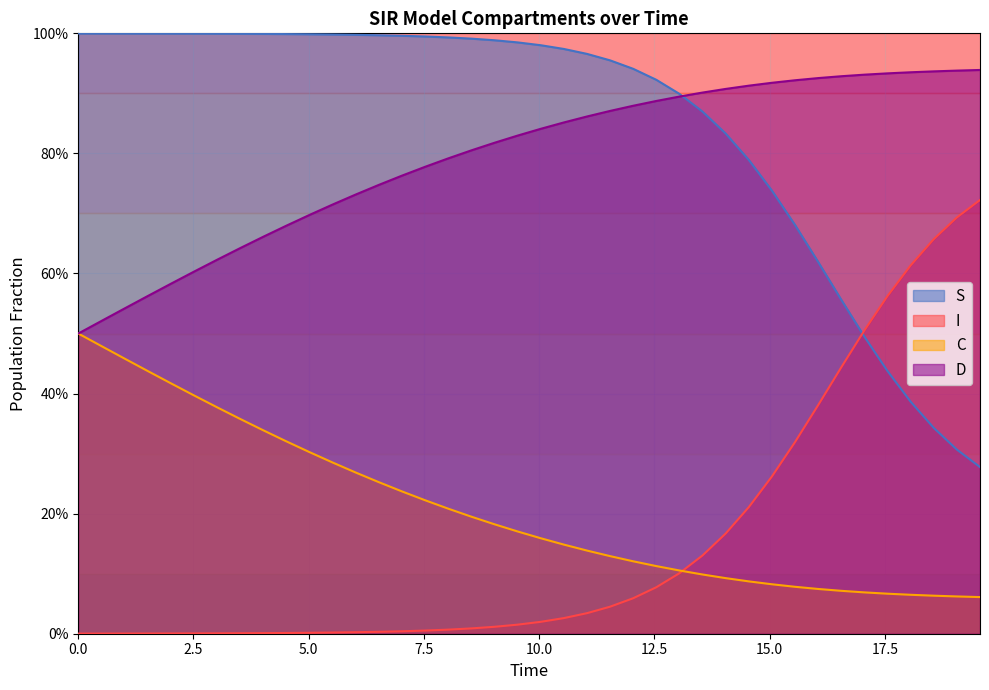

What is the lowest value of the S series?

0.3